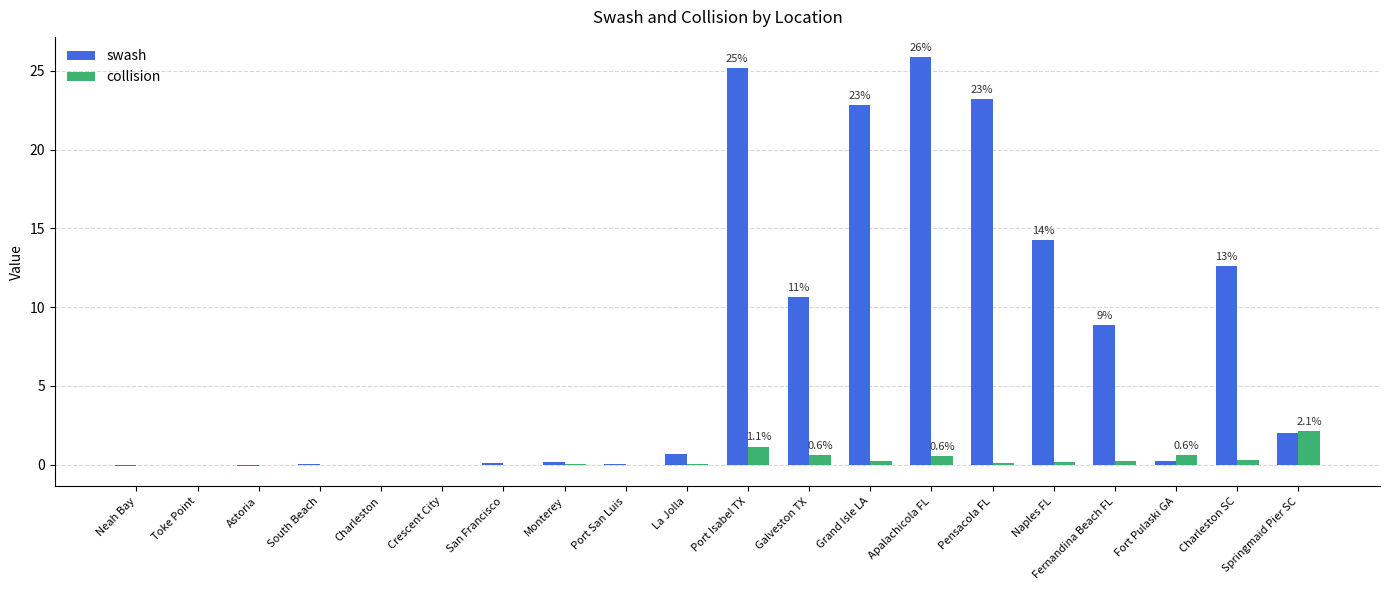

Which label corresponds to the largest value in the chart?

Apalachicola FL